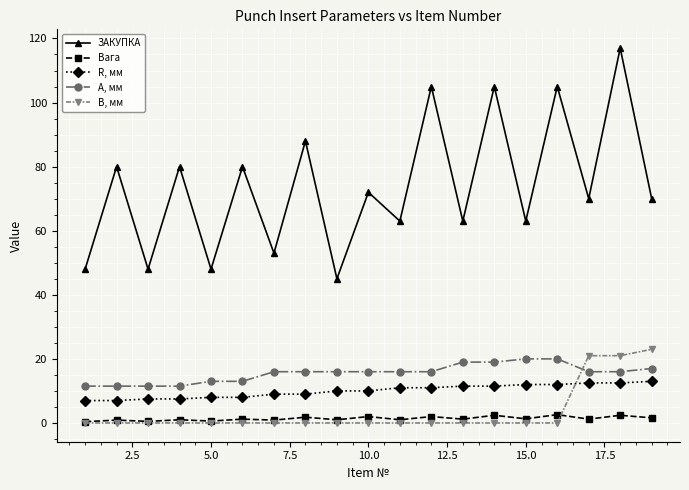

True or false: ЗАКУПКА and A, мм intersect in this chart.

False